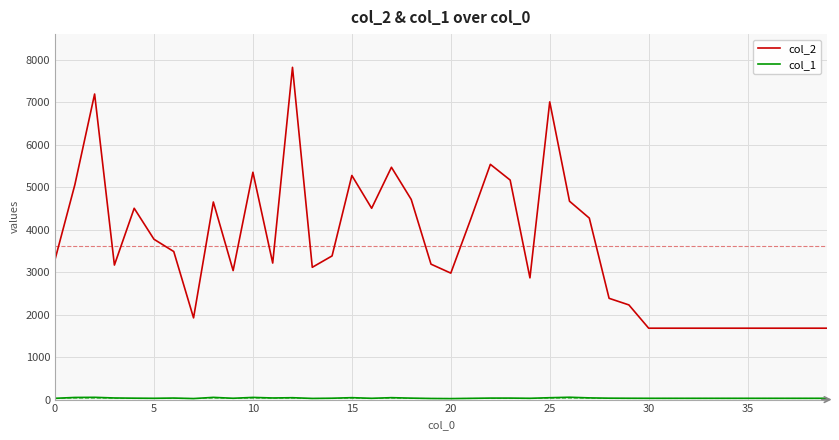

Is this an area chart (filled region under the line)?

No